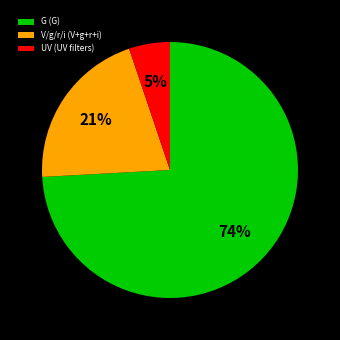

How many slices are in this pie chart?

3